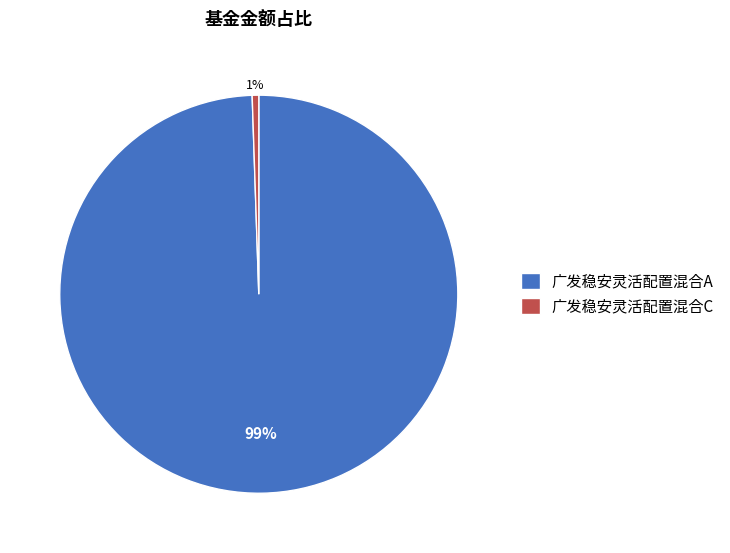

Is there a majority slice in this chart?

Yes